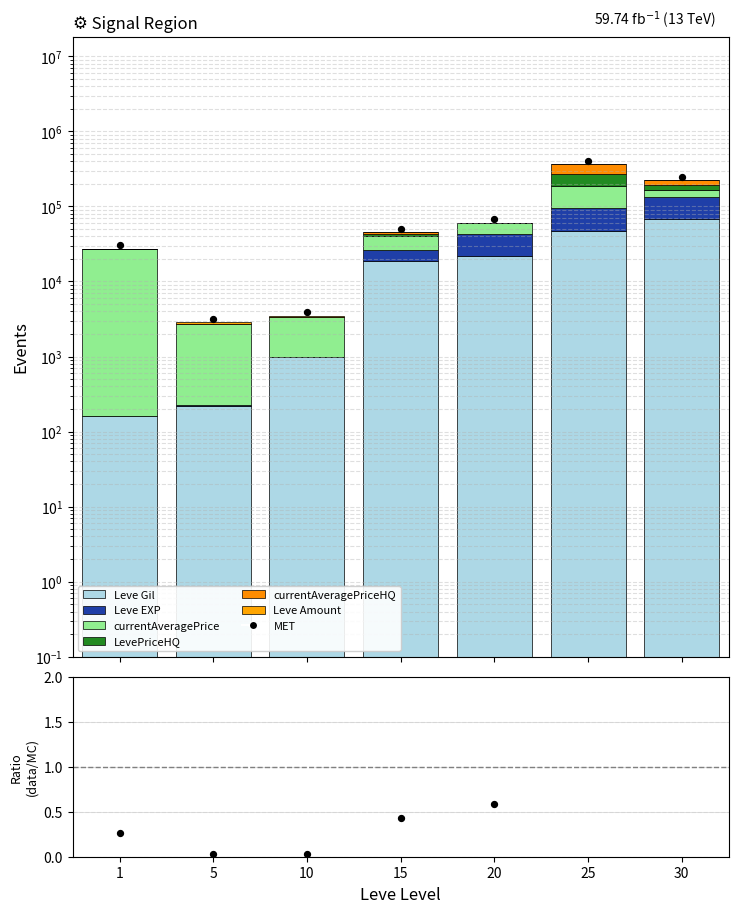

Which series reaches the minimum Y coordinate?

LevePriceHQ